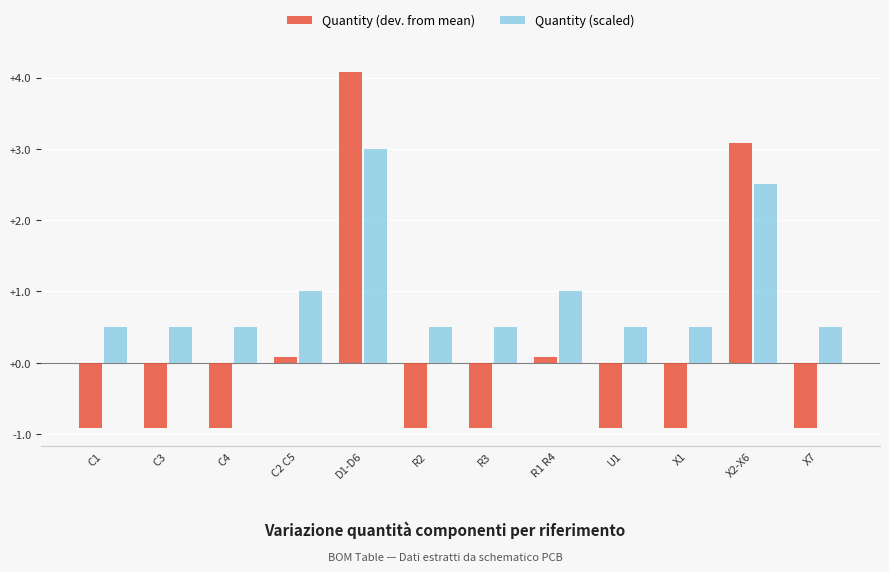

How many negative values does the Quantity (dev. from mean) series have?

8